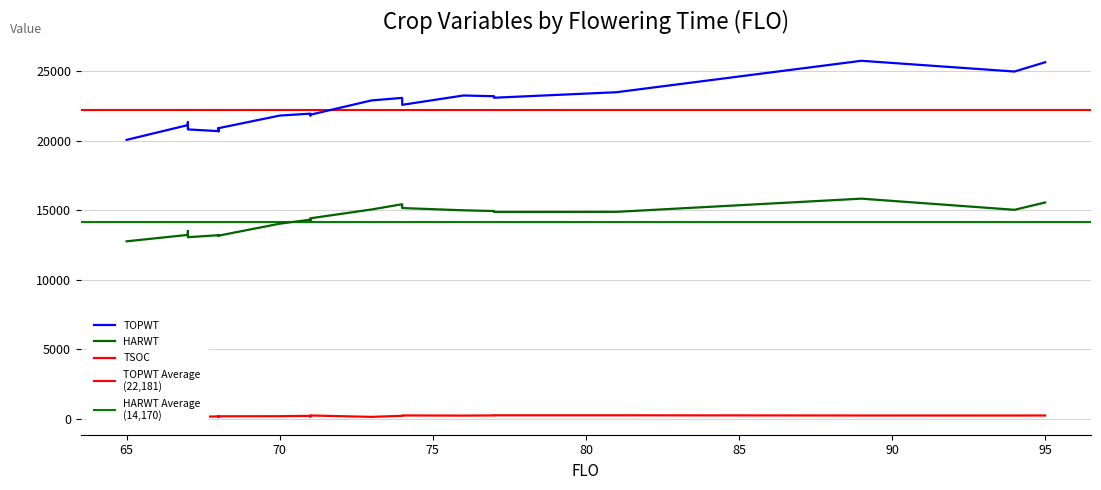

True or false: TOPWT has more than 0 interior local peaks.

True